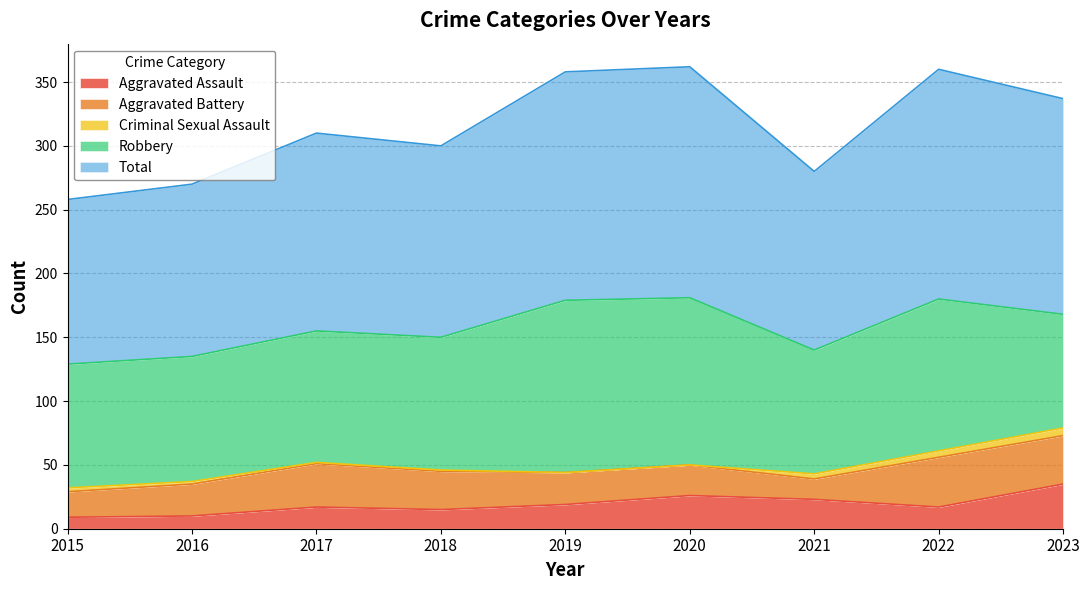

At which category is the sum across all series the highest?

2020